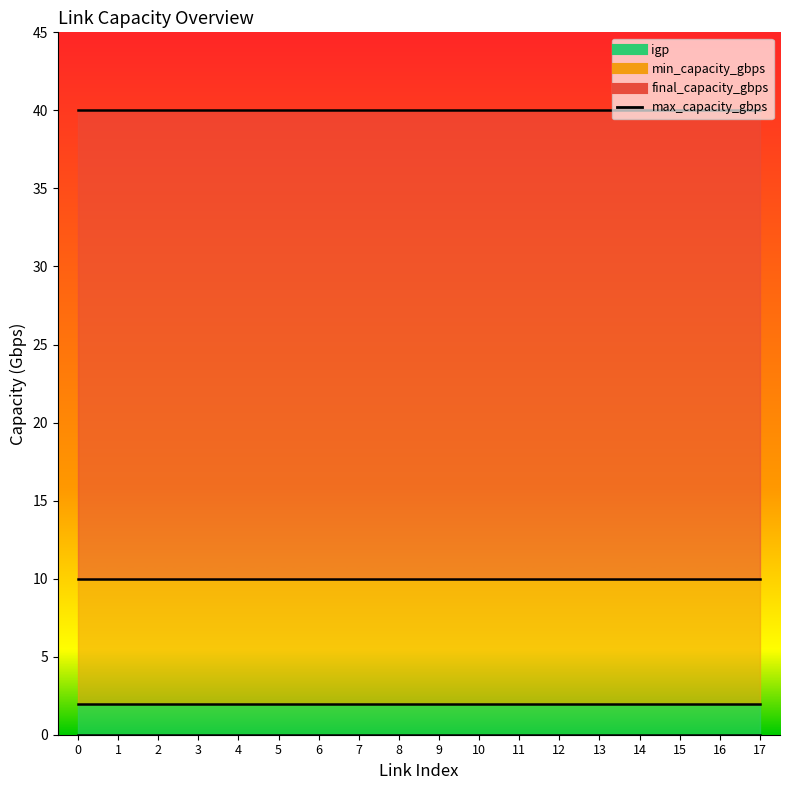

Is the value of igp_line at 16 greater than the value of final_cap_line at 5?

No